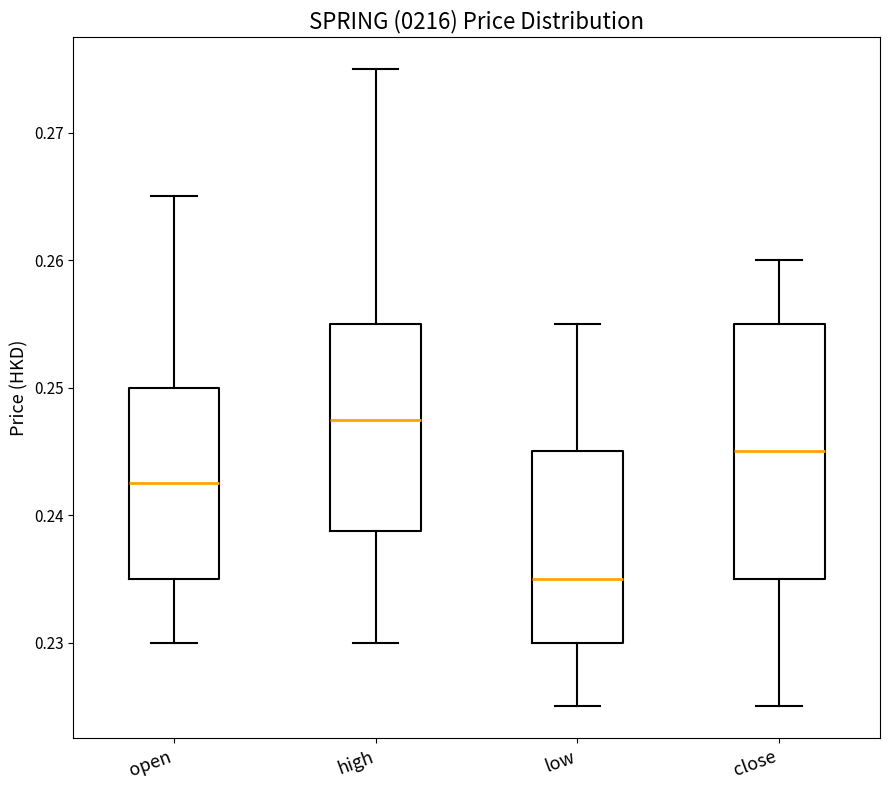

Reading left to right, transcribe this box plot: for each box, give where its median line is, the range the box spans, and where its two whiskers end, as read against the y-axis. The values are not printed on the chart, so give them approximately, as read against the axis.

open: median 0.243, box 0.235 to 0.250, whiskers 0.230 to 0.265
high: median 0.248, box 0.239 to 0.255, whiskers 0.230 to 0.275
low: median 0.235, box 0.230 to 0.245, whiskers 0.225 to 0.255
close: median 0.245, box 0.235 to 0.255, whiskers 0.225 to 0.260